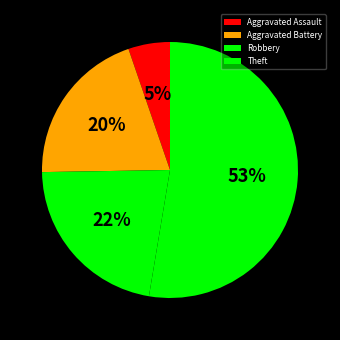

Is it true that Robbery is 16% of the pie?

False